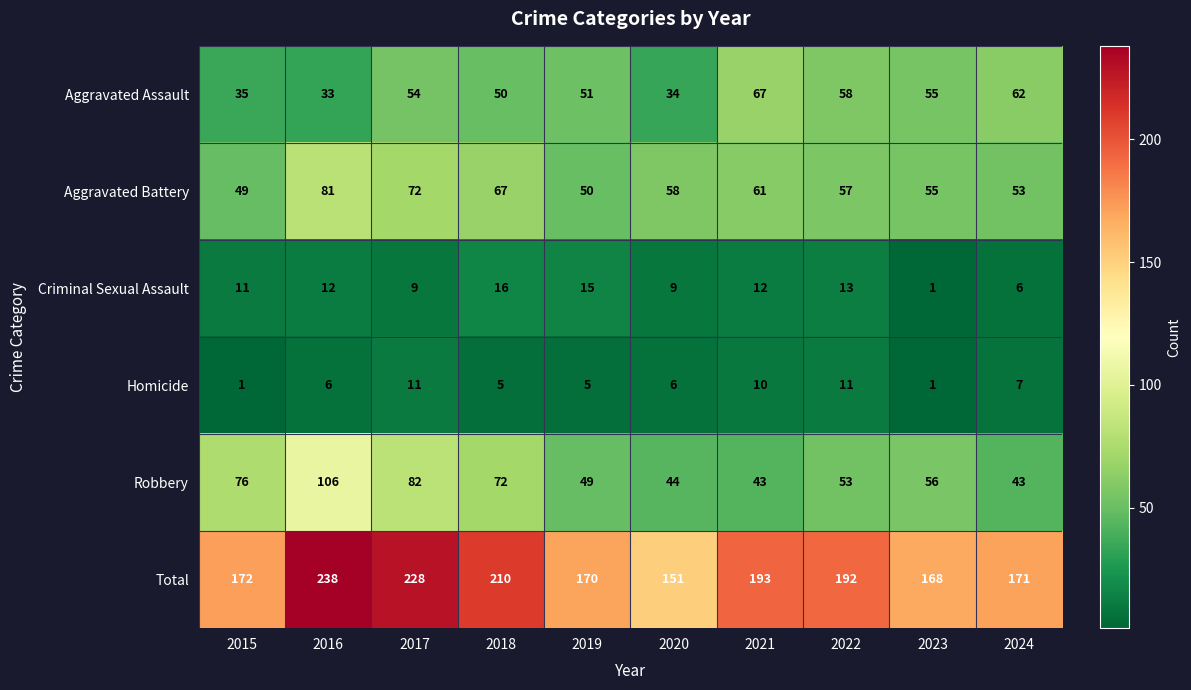

What is the difference between the maximum and second lowest values in the Robbery series?

63